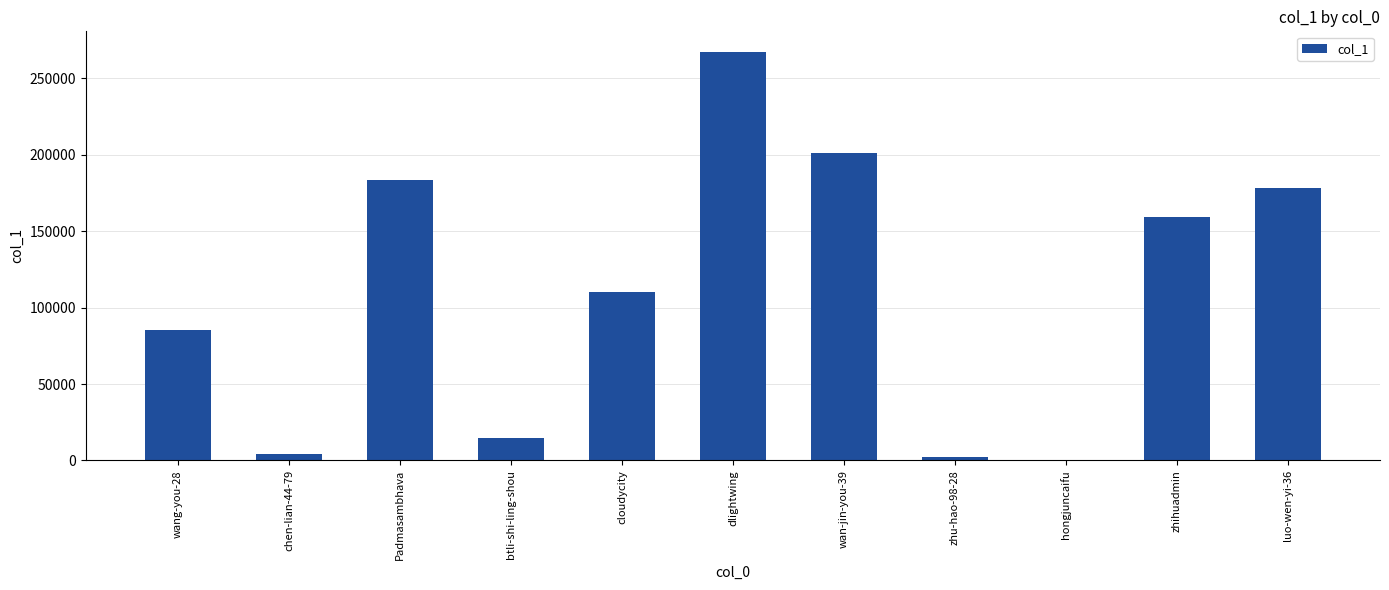

Which has a higher value, Padmasambhava or cloudycity?

Padmasambhava